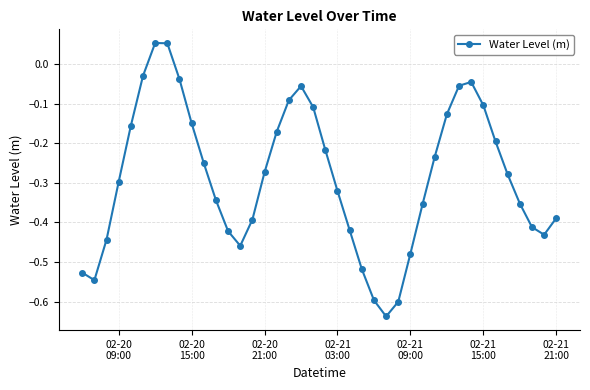

How many interior local peaks (higher than both neighbors) does the data have?

3